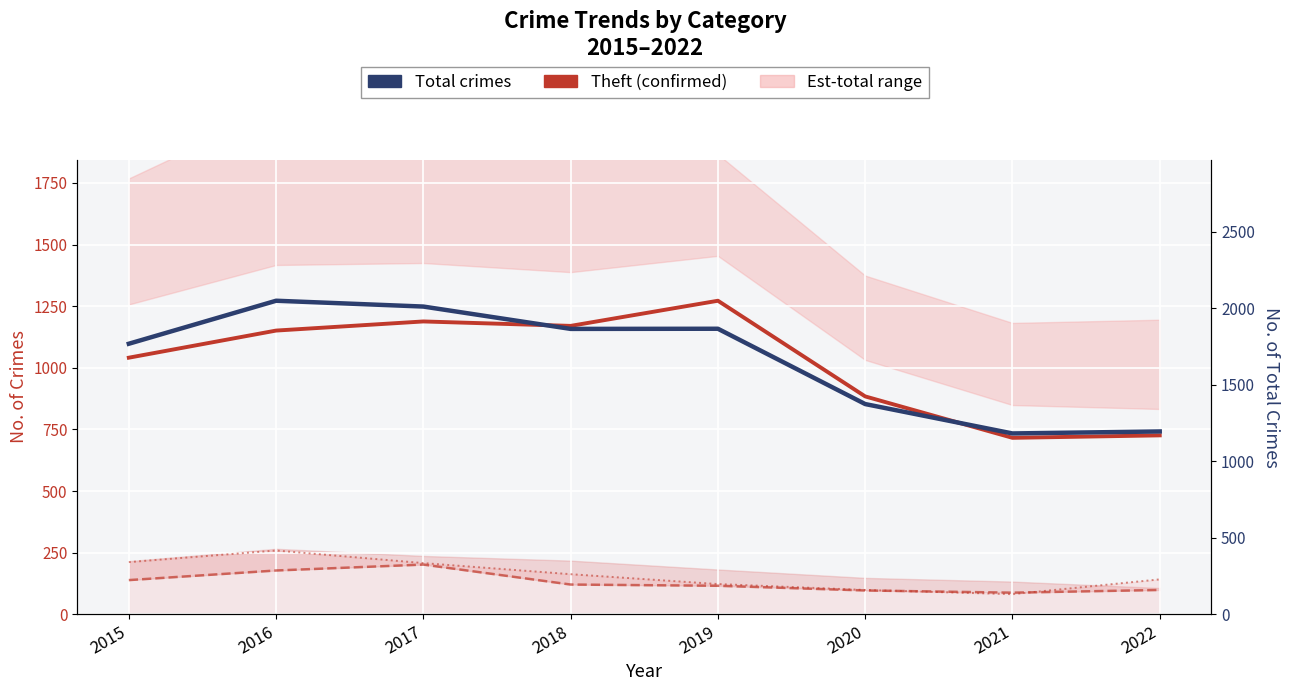

What is the sum of all Total crimes values?

13310